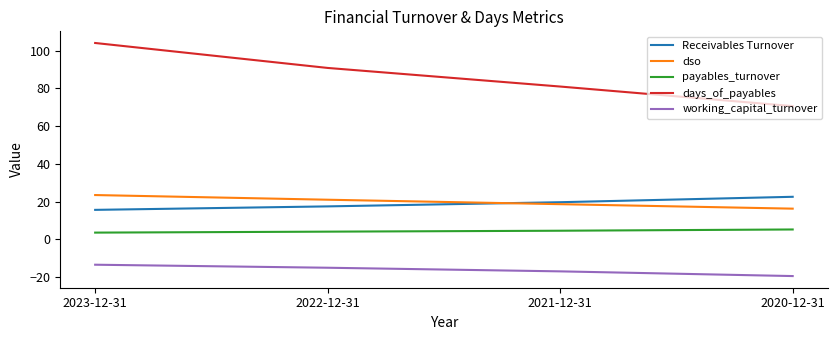

At which category is the sum across all series the highest?

2023-12-31